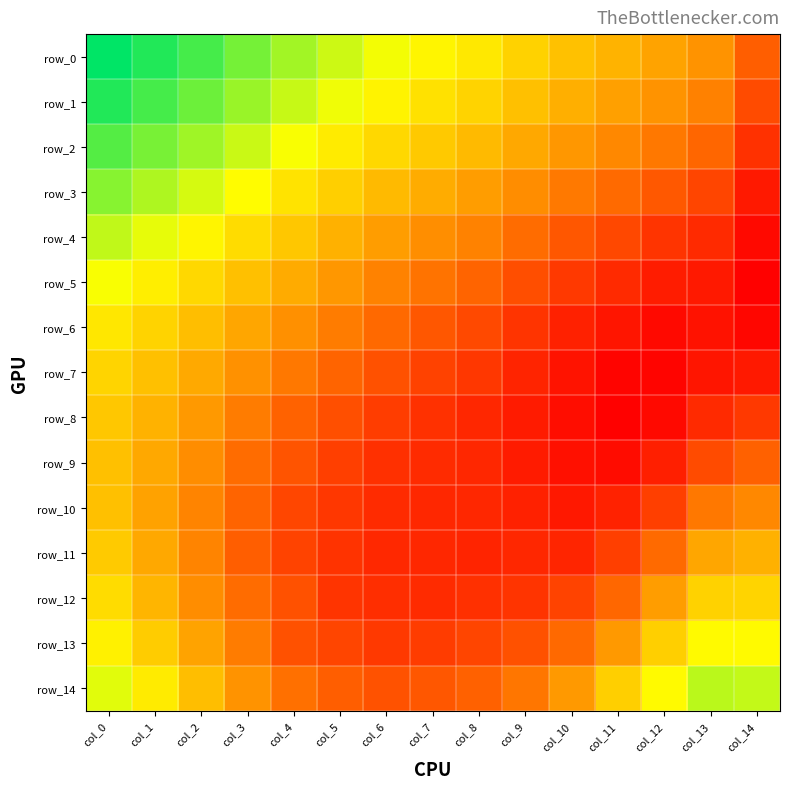

Which category has the highest value in the row_1 series?

col_0